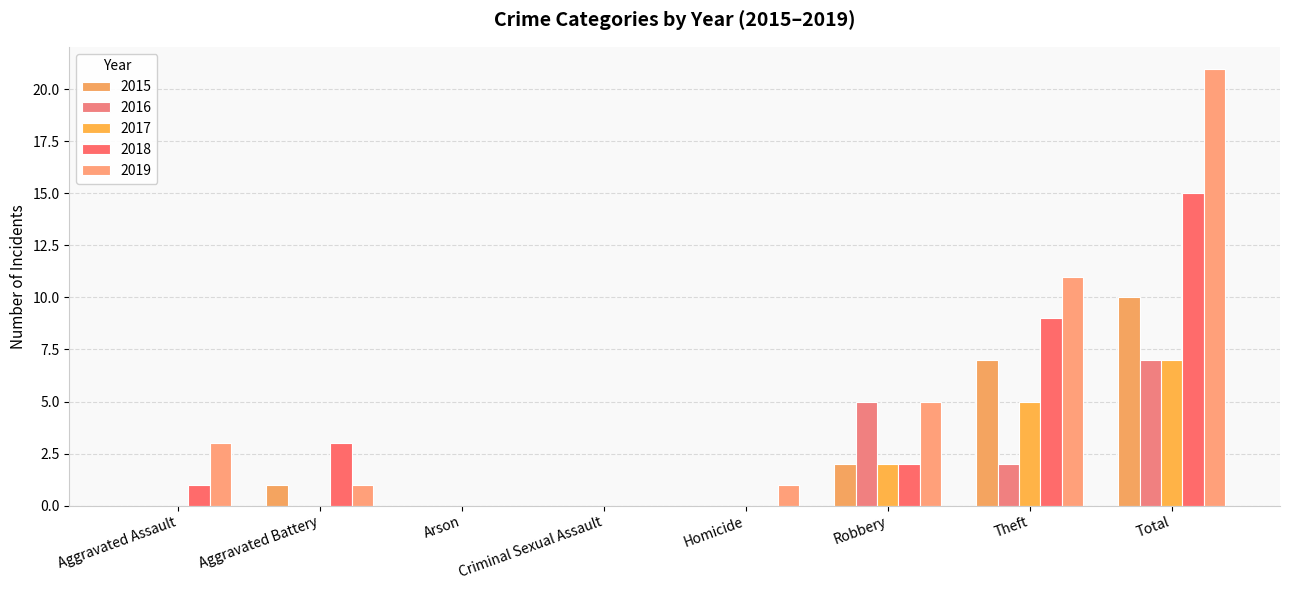

The 2016 series shows 3 at Total. True or false?

False